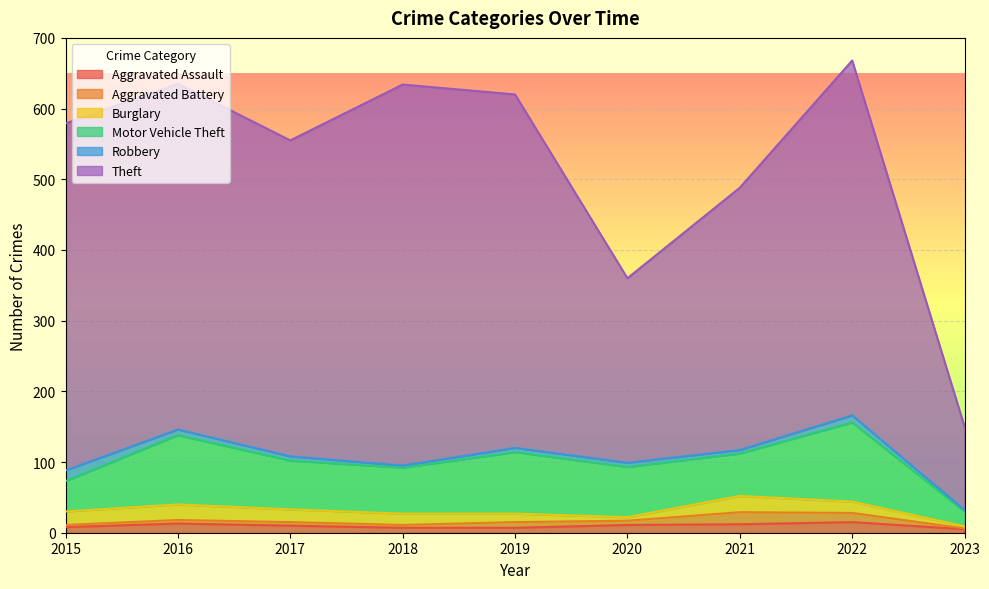

True or false: Motor Vehicle Theft and Robbery intersect in this chart.

False